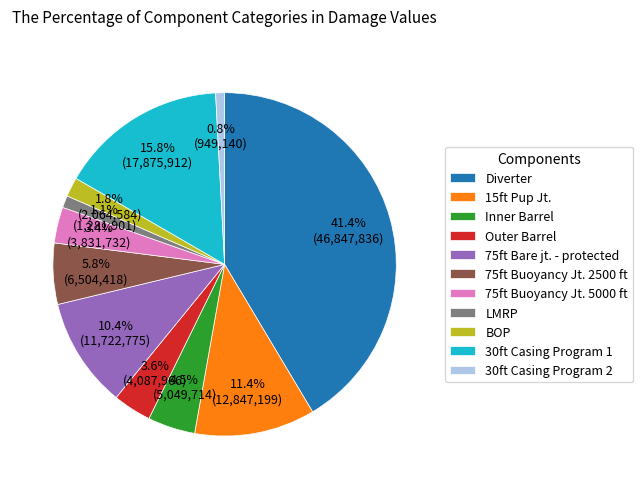

Is it true that 30ft Casing Program 1 is 16% of the pie?

True